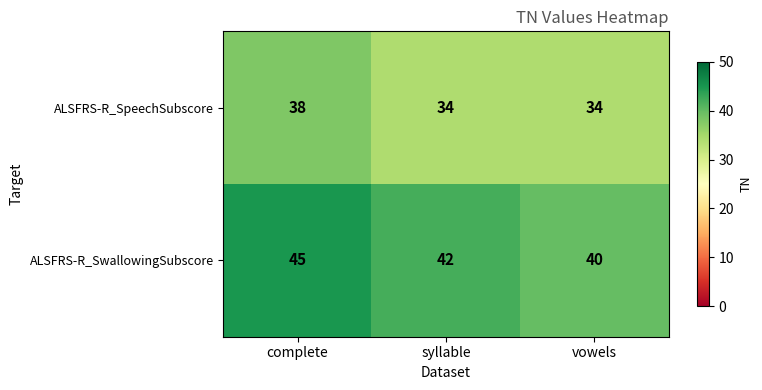

At which category is the sum across all series the highest?

complete